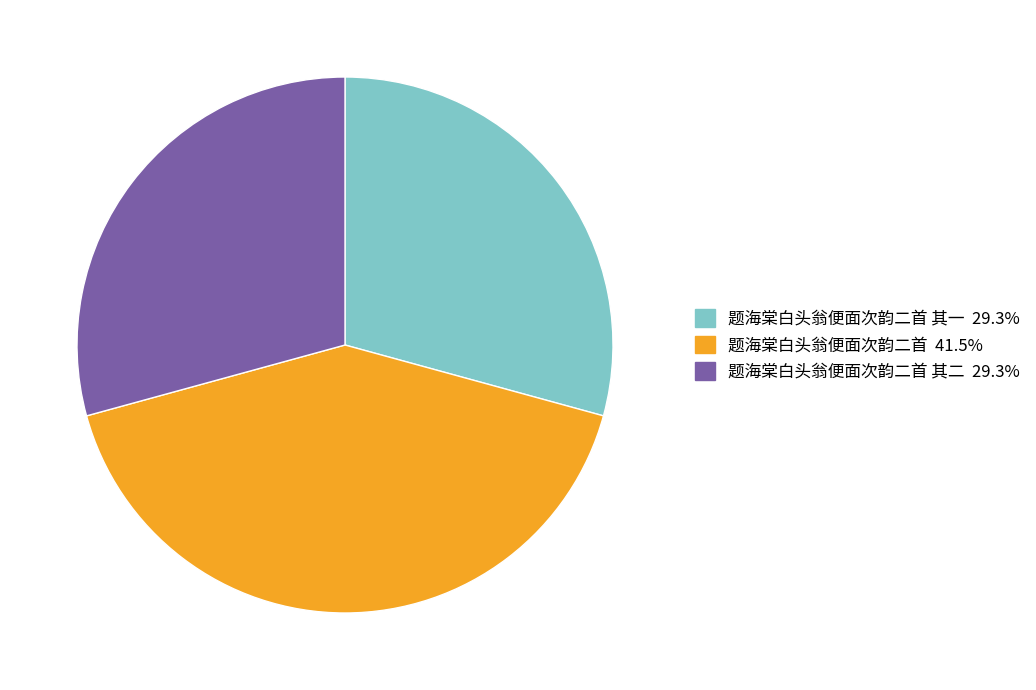

Does any single category account for the majority?

No